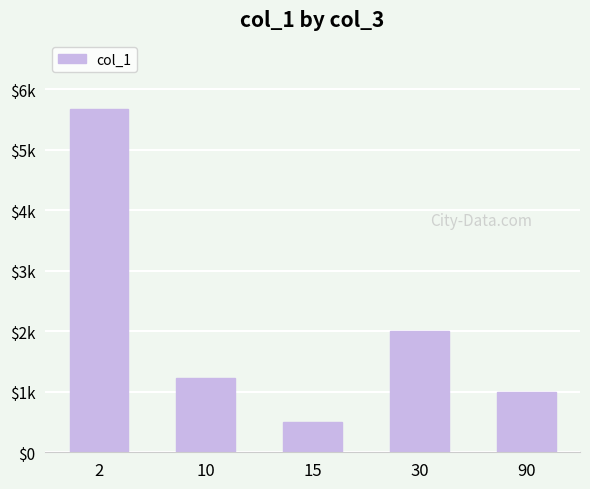

What is the ratio of the value at 15 to the value at 10?

0.4